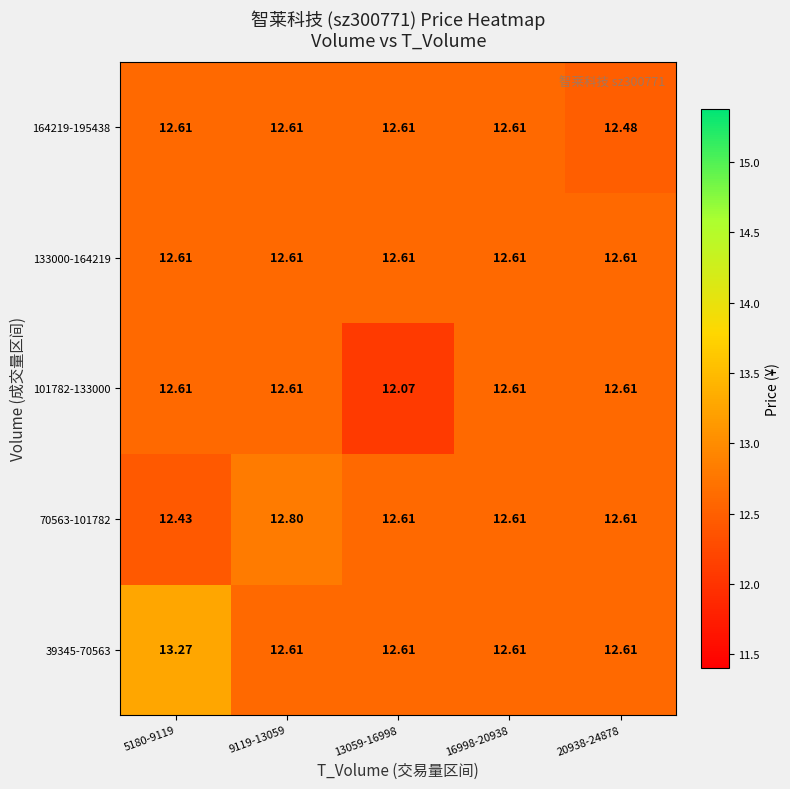

How many categories are shown in the chart?

5